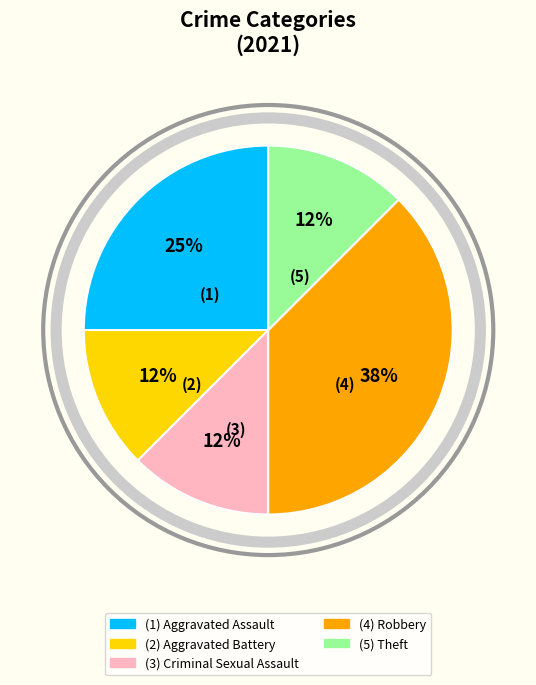

How many segments does this pie chart have?

5